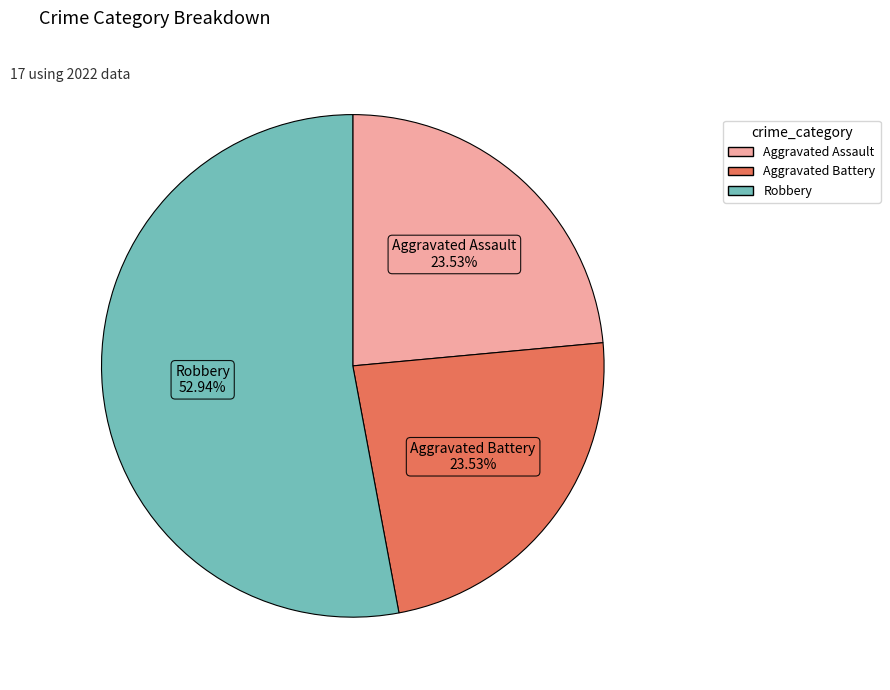

Is there a majority slice in this chart?

Yes